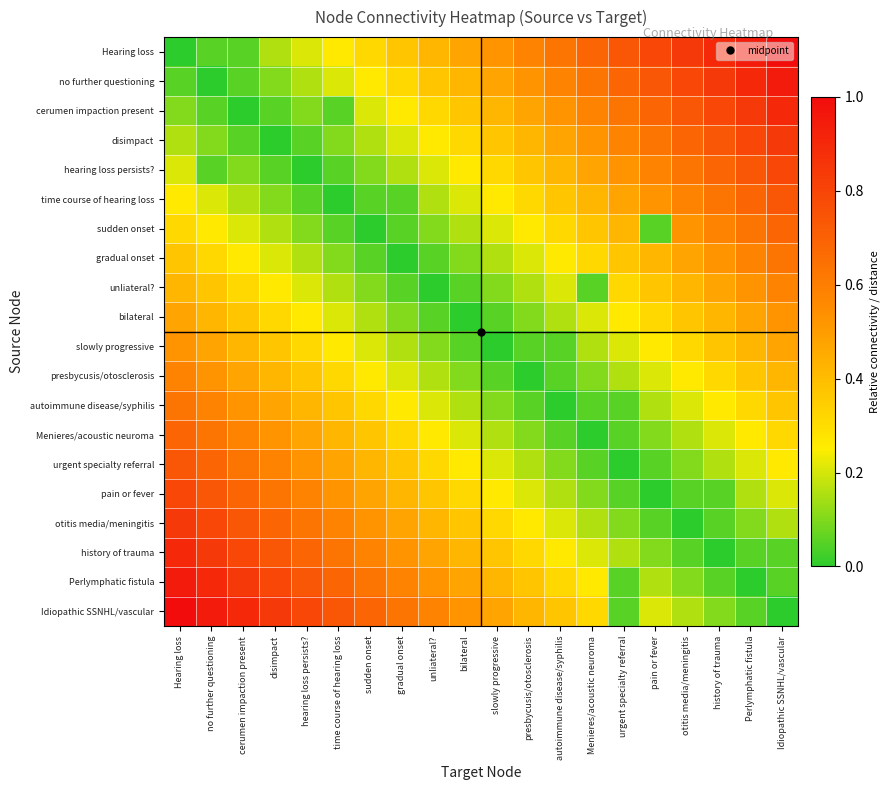

Which category has the lowest value across all series?

Hearing loss